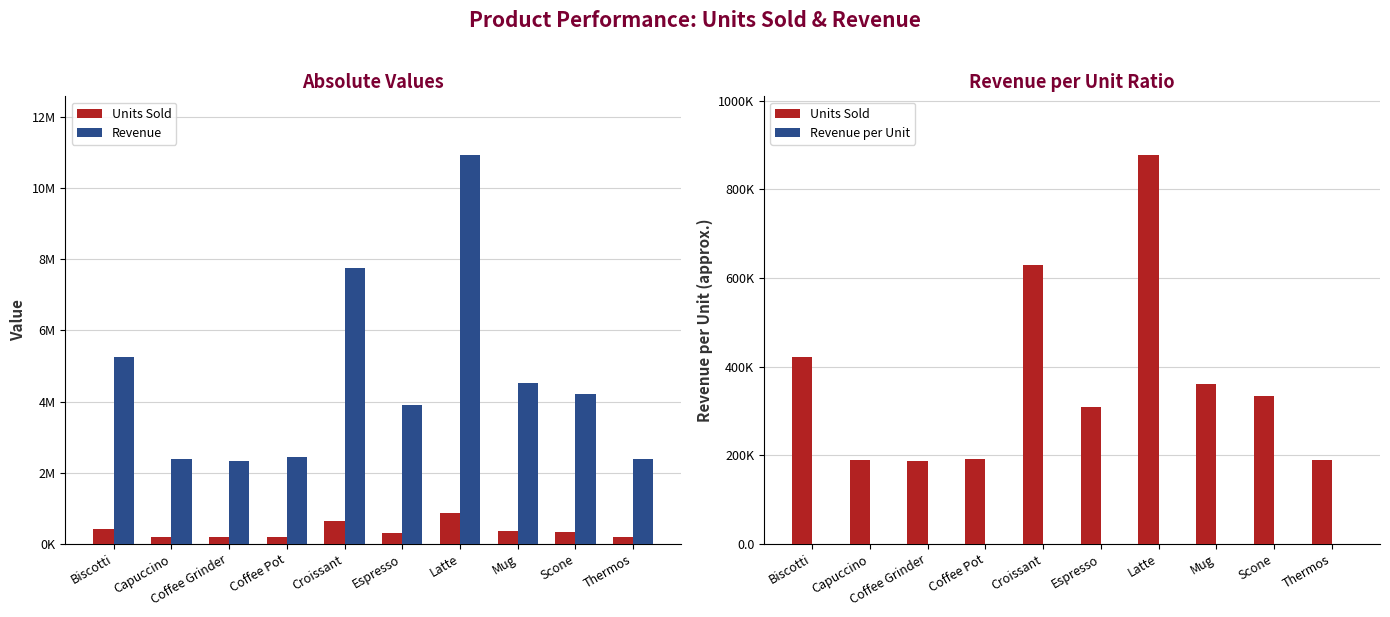

What is the label of the 9th bar from the right?

Capuccino